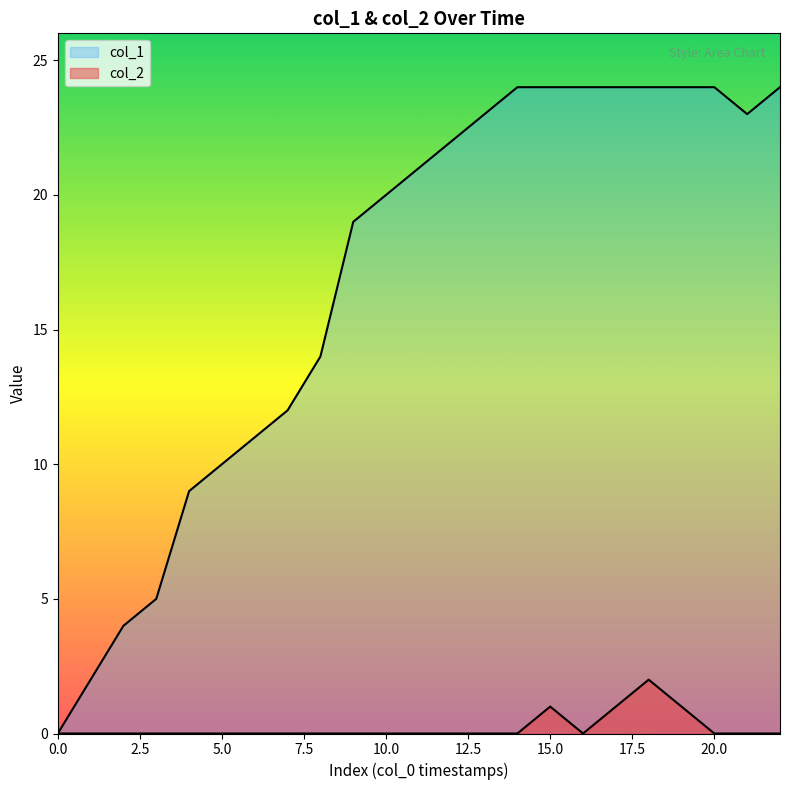

True or false: col_1 has more than 0 points higher than both neighbors.

False